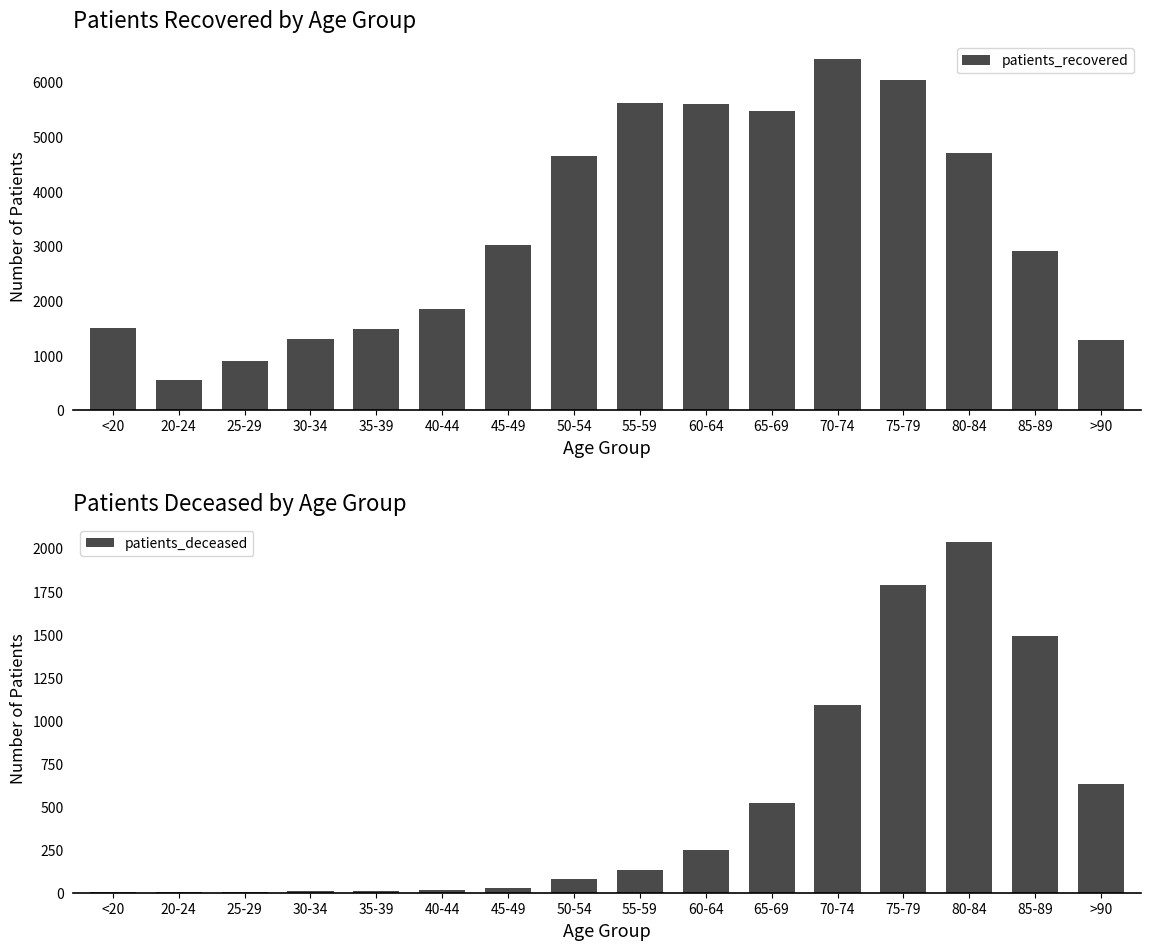

Which series has the largest range (max minus min)?

patients_recovered